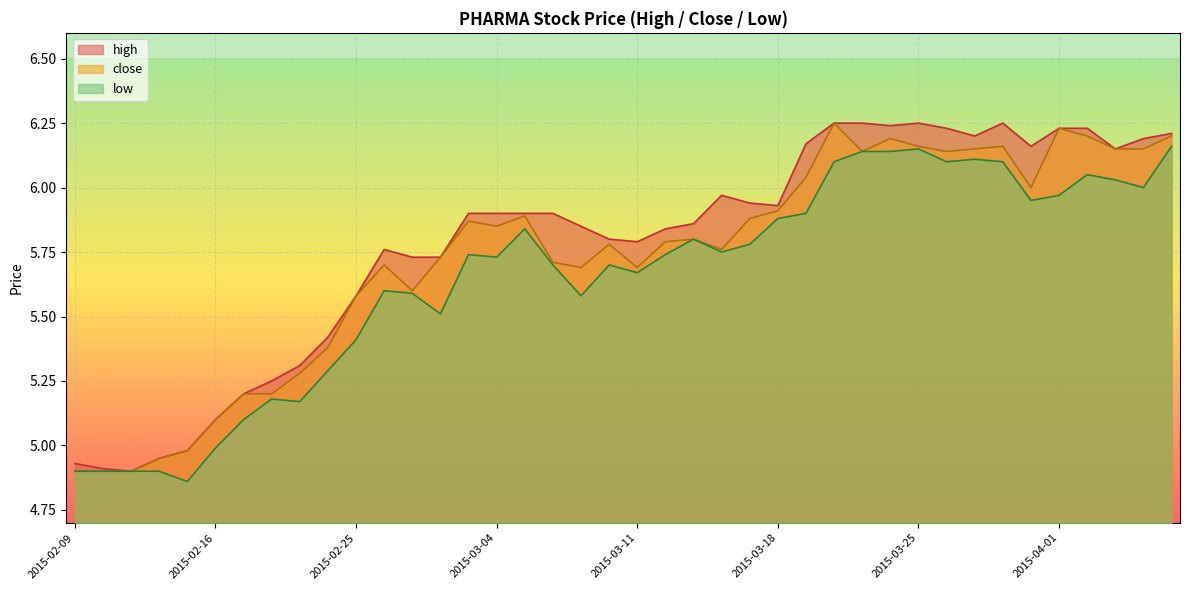

True or false: low and close cross at least once.

False